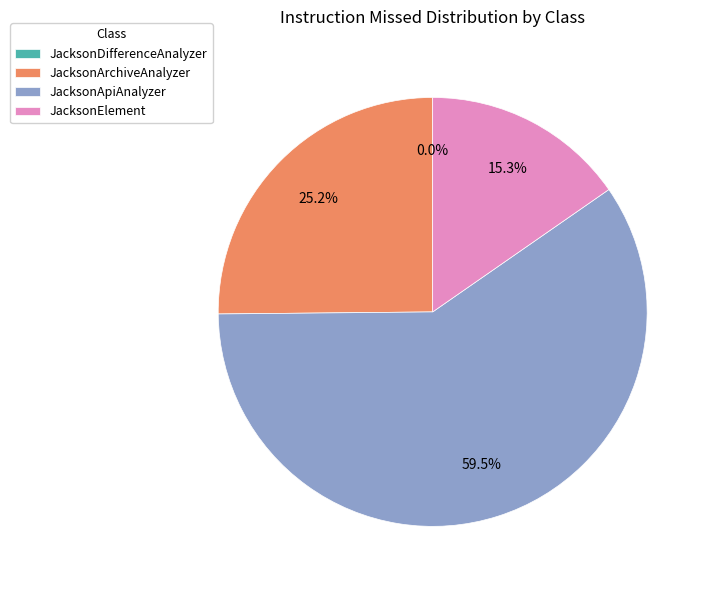

What is the change in value from JacksonArchiveAnalyzer to JacksonApiAnalyzer?

+56